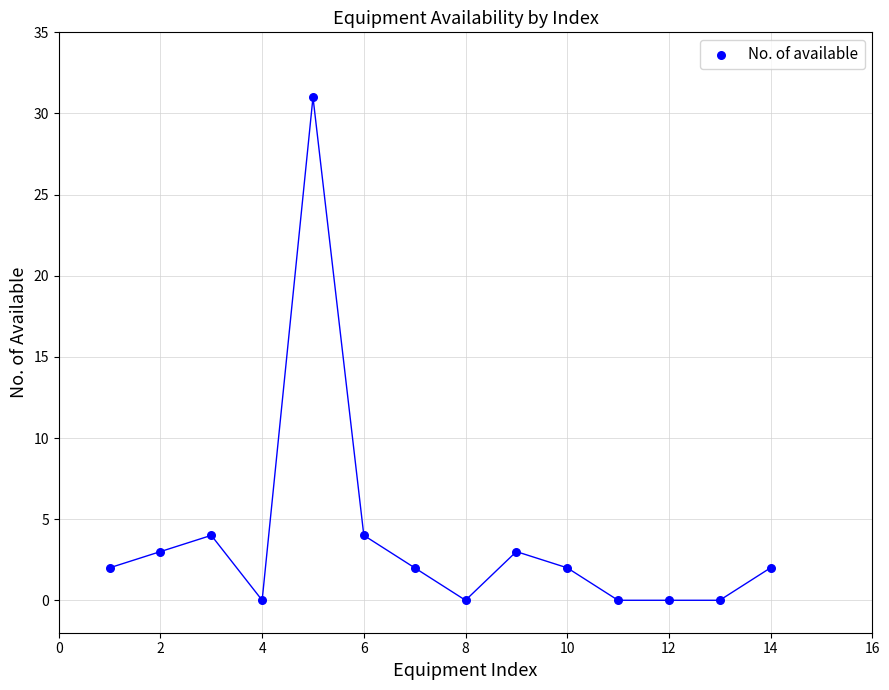

What is the range of Y values (max minus min)?

31